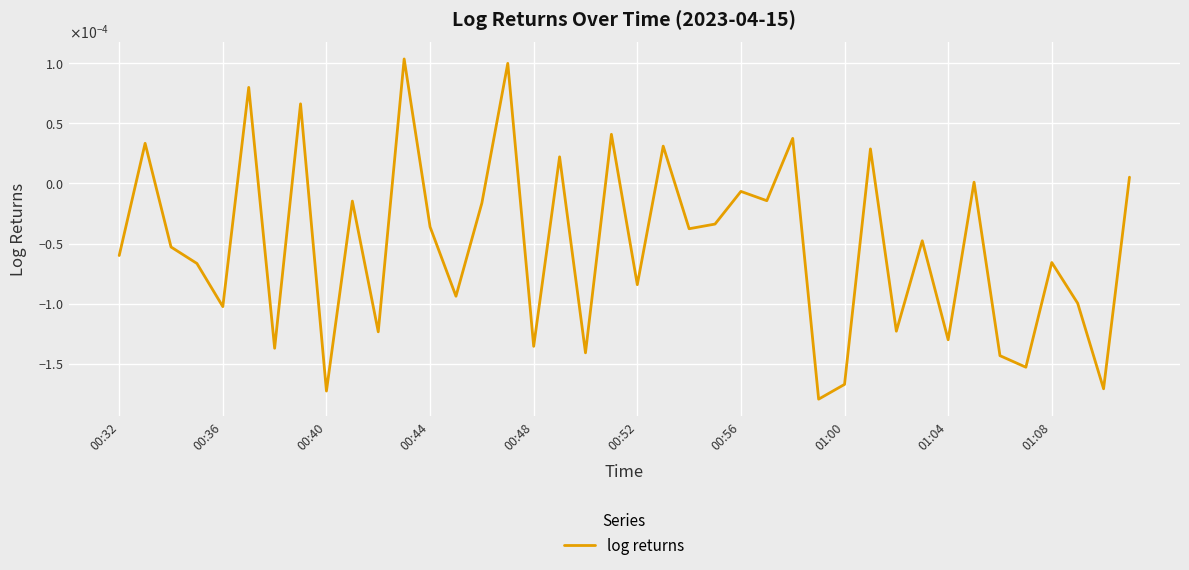

Does the chart have visible grid lines?

Yes